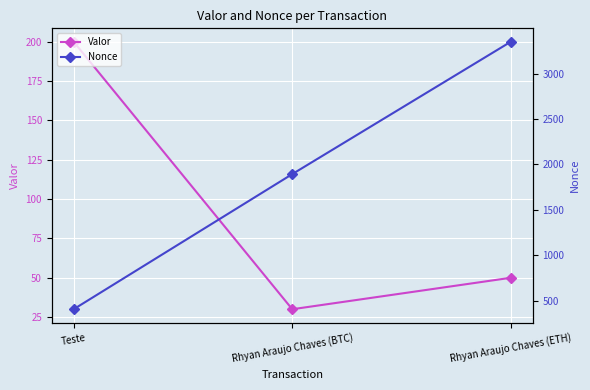

True or false: Valor has a value of 200 at Teste.

True